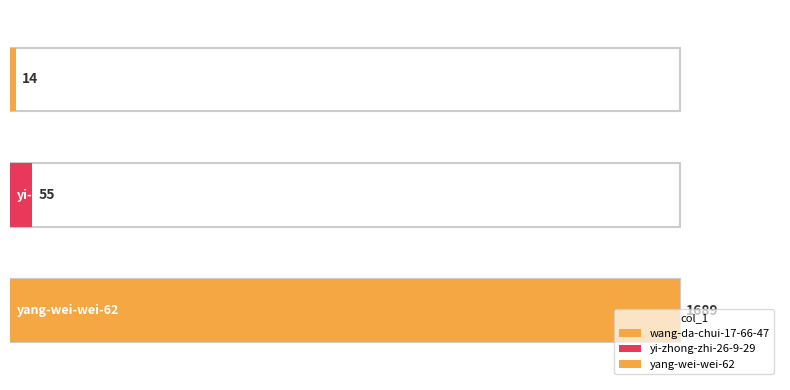

What is the approximate value at yi-zhong-zhi-26-9-29?

55